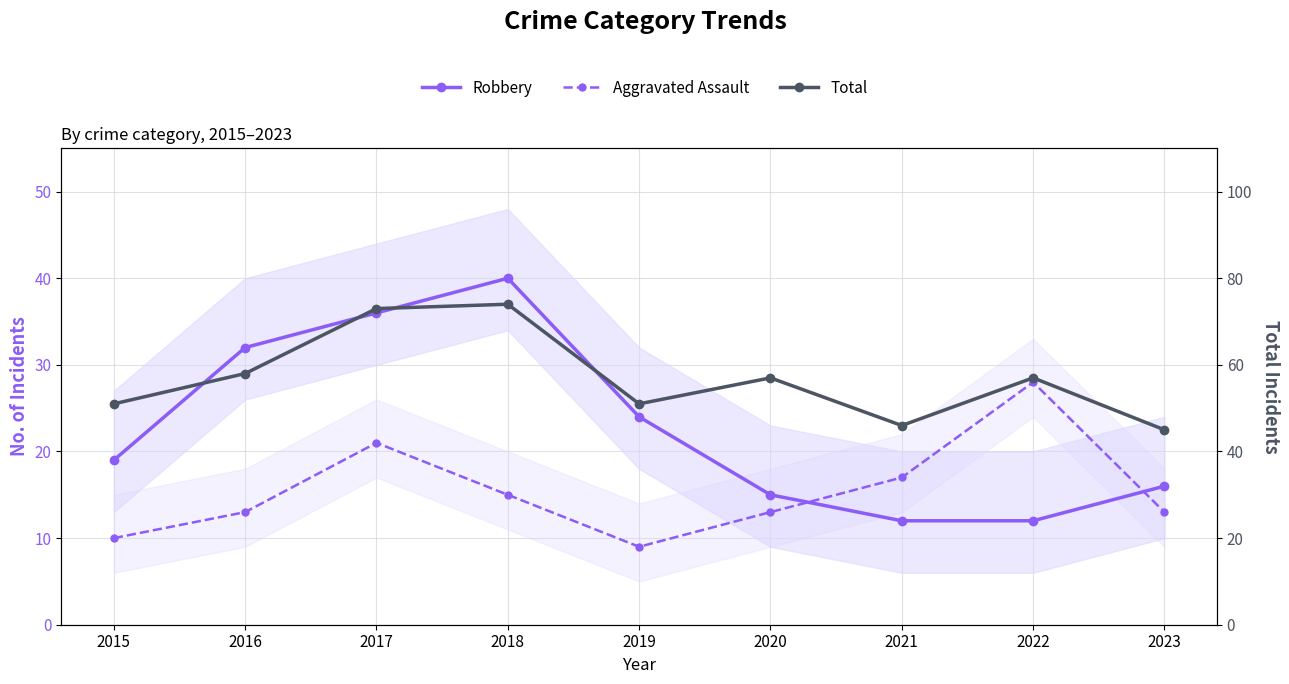

What is the value of the Aggravated Assault point at the 2nd from the left?

13